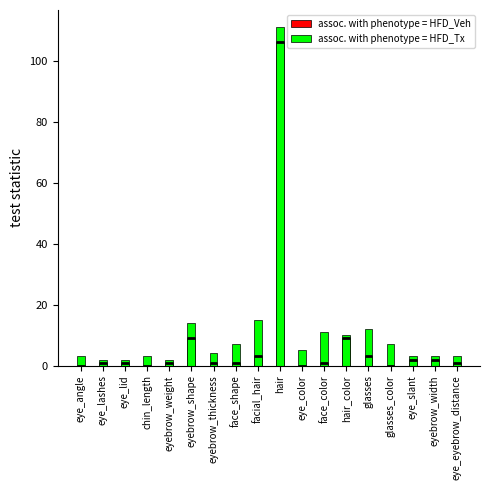

Reading right to left, what are all the values shown in this chart?

assoc. with phenotype = HFD_Veh: 1	2	2	0	3	9	1	0	106	3	1	1	9	1	0	1	1	0
assoc. with phenotype = HFD_Tx: 3	3	3	7	12	10	11	5	111	15	7	4	14	2	3	2	2	3